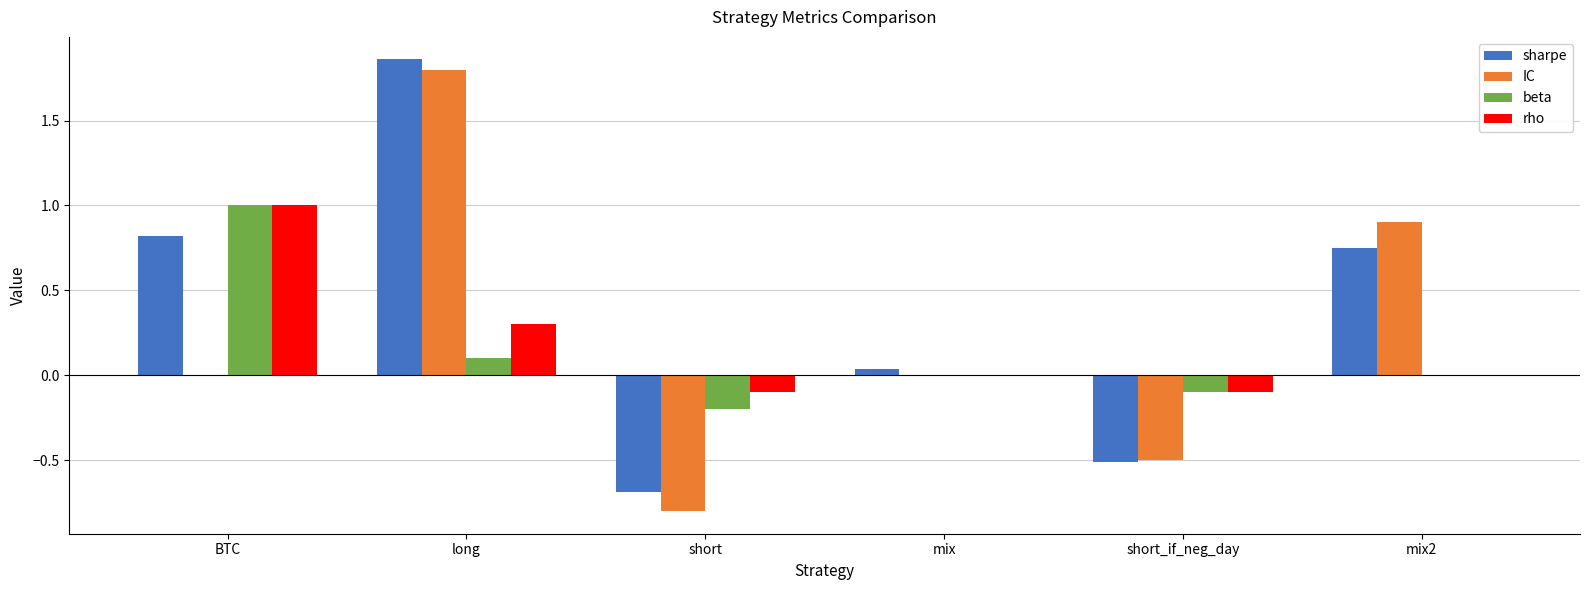

Is the value of rho at short_if_neg_day greater than the value of IC at BTC?

No